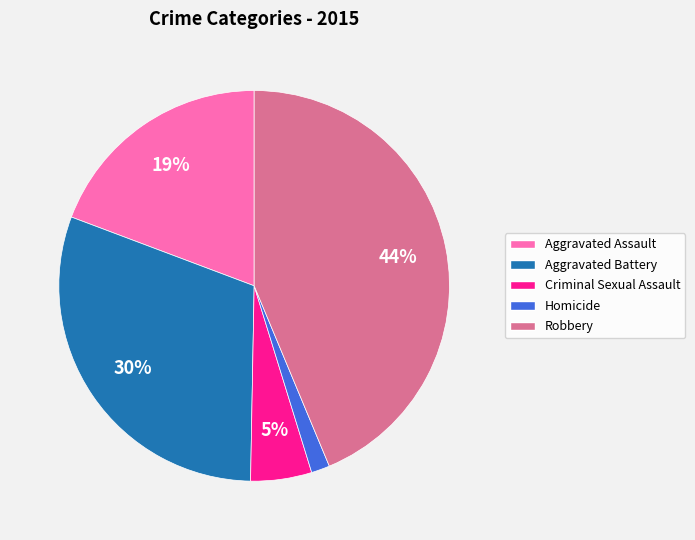

Which category has the smallest portion of the pie?

Homicide